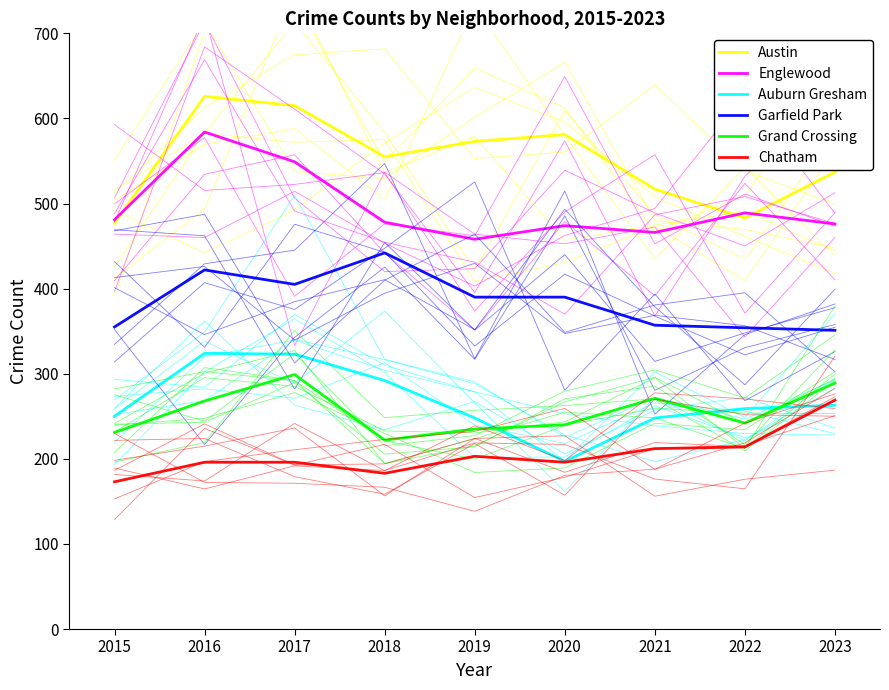

Which category has the lowest value across all series?

2015